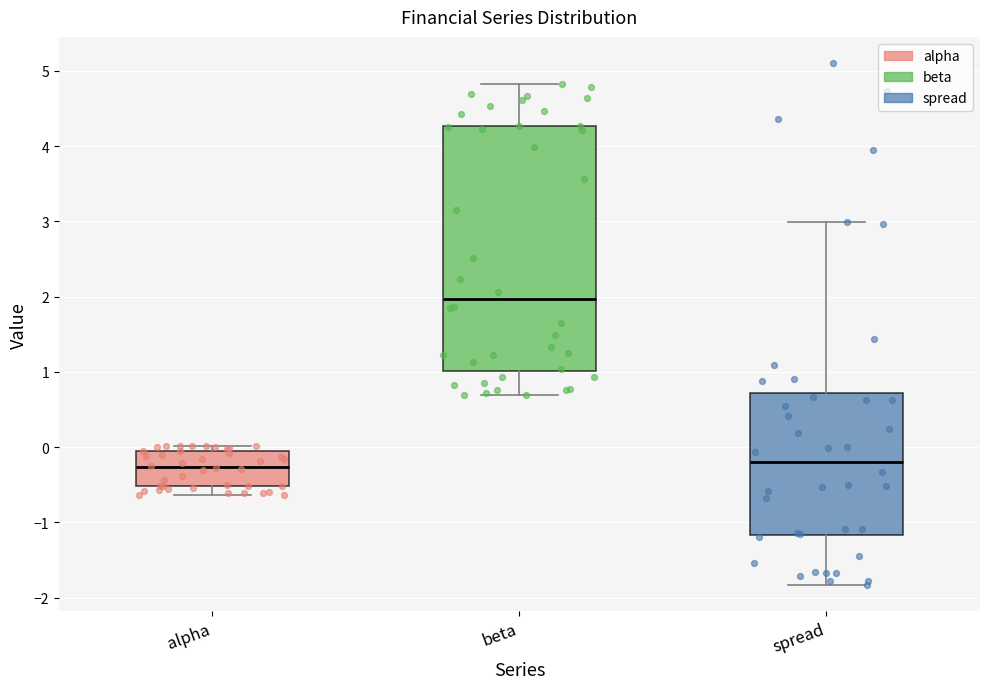

Reading left to right, transcribe this box plot: for each box, give where its median line is, the range the box spans, and where its two whiskers end, as read against the y-axis. The values are not printed on the chart, so give them approximately, as read against the axis.

alpha: median -0.3, box -0.5 to -0.1, whiskers -0.6 to 0.0
beta: median 2.0, box 1.0 to 4.3, whiskers 0.7 to 4.8
spread: median -0.2, box -1.2 to 0.7, whiskers -1.8 to 3.0